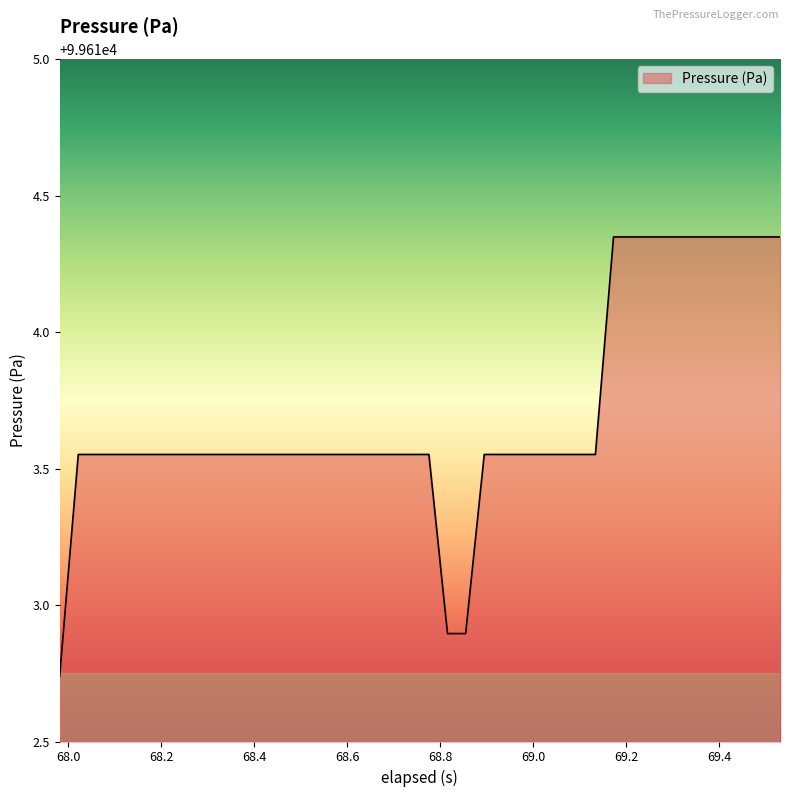

What is the difference between the maximum and minimum values?

1.6